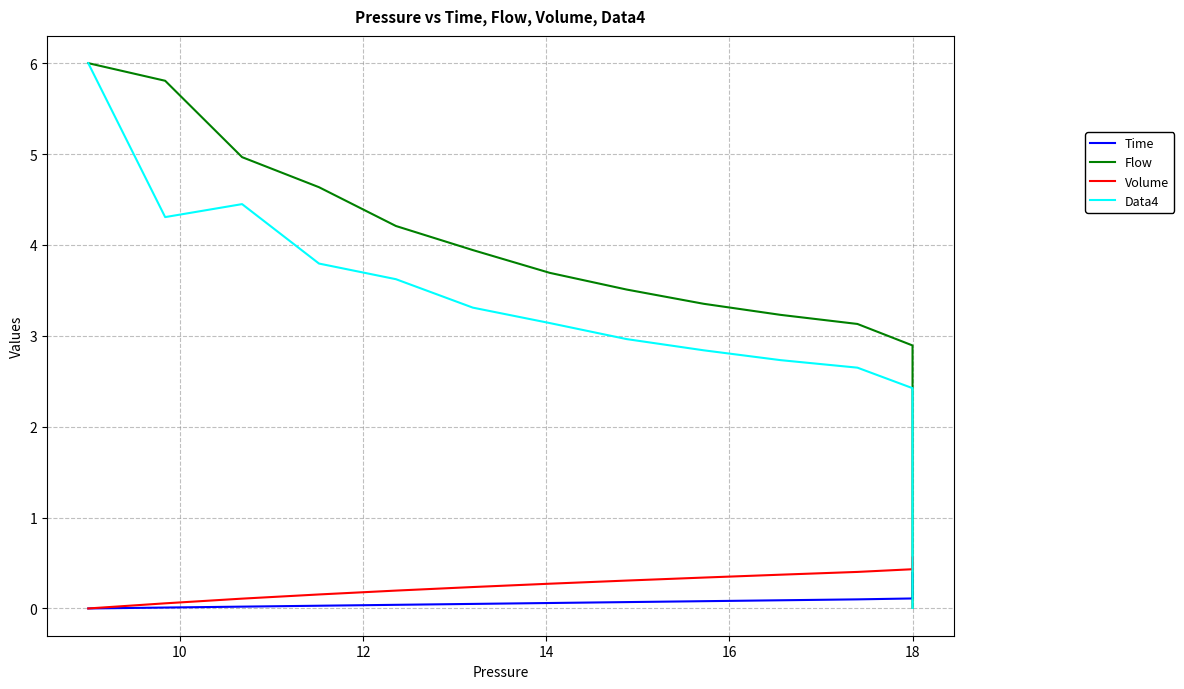

Between 13 and 24, which series saw the biggest shift?

Flow